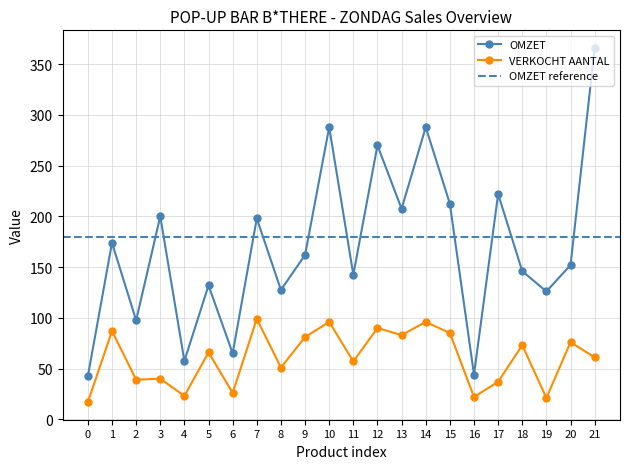

What is the value of the OMZET point at the 7th from the left?

65.0